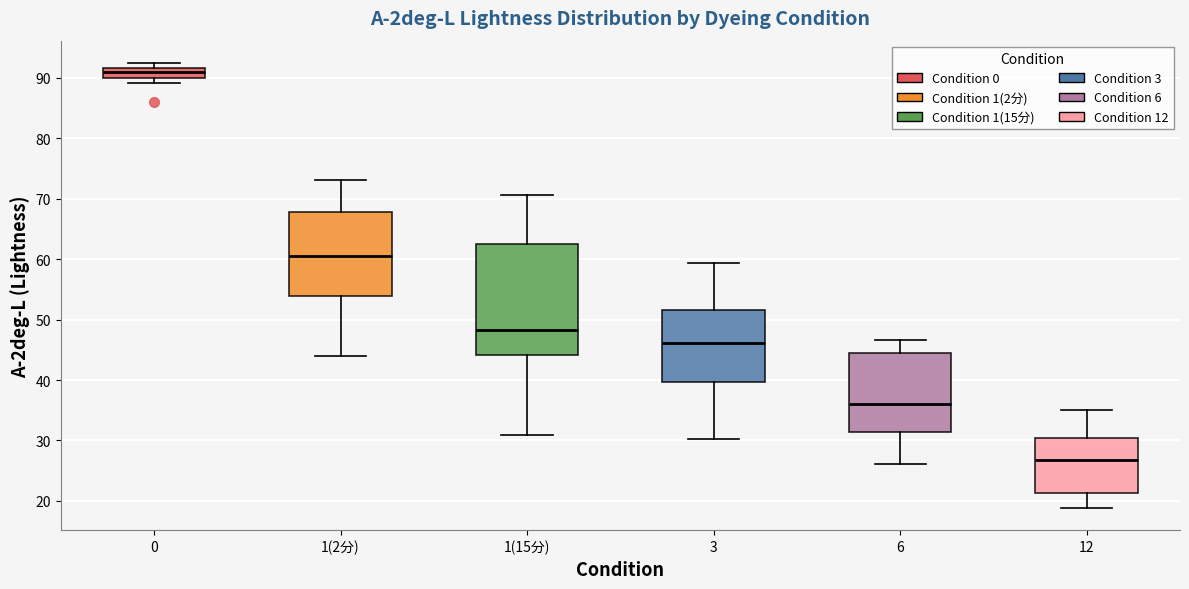

Reading left to right, read every box against the y-axis: the position of its median line, the range the box covers, and the ends of its whiskers. The values are not printed on the chart, so give them approximately, as read against the axis.

0: median 91, box 90 to 92, whiskers 89 to 92 (just above the box's upper edge)
1(2分): median 61, box 54 to 68, whiskers 44 to 73
1(15分): median 48, box 44 to 63, whiskers 31 to 71
3: median 46, box 40 to 52, whiskers 30 to 59
6: median 36, box 31 to 45, whiskers 26 to 47
12: median 27, box 21 to 30, whiskers 19 to 35